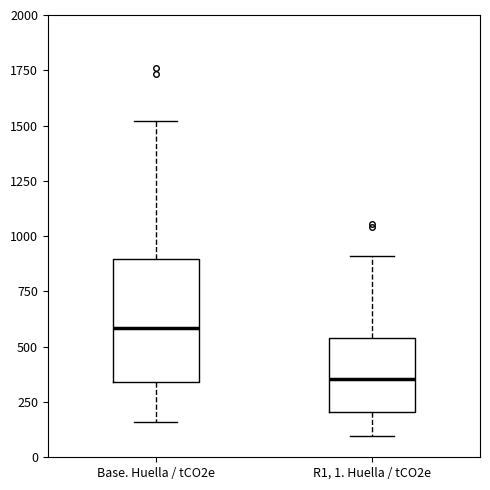

Where does the median line of the box for Base. Huella / tCO2e sit on the y-axis? The values are not printed on the chart, so give them approximately, as read against the axis.

600